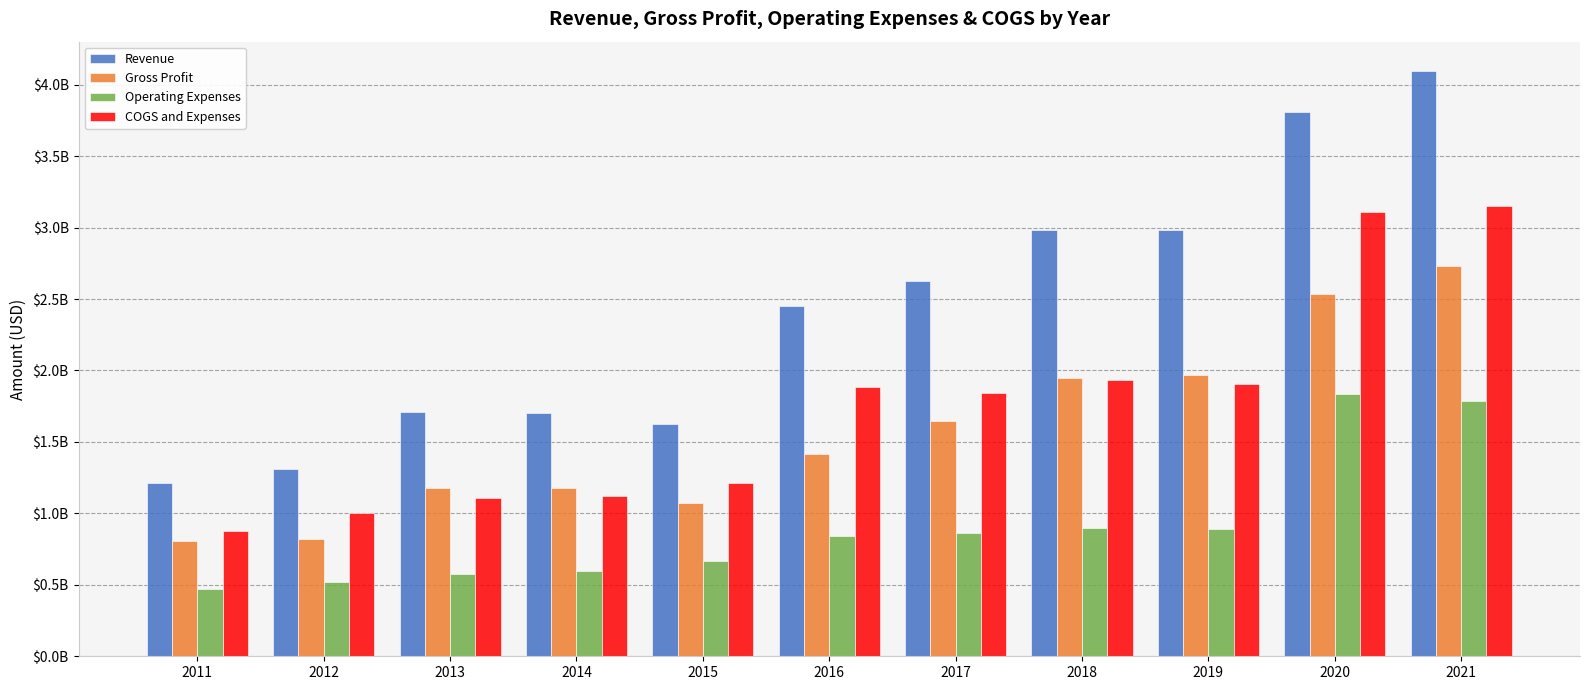

Which series has the largest range (max minus min)?

Revenue